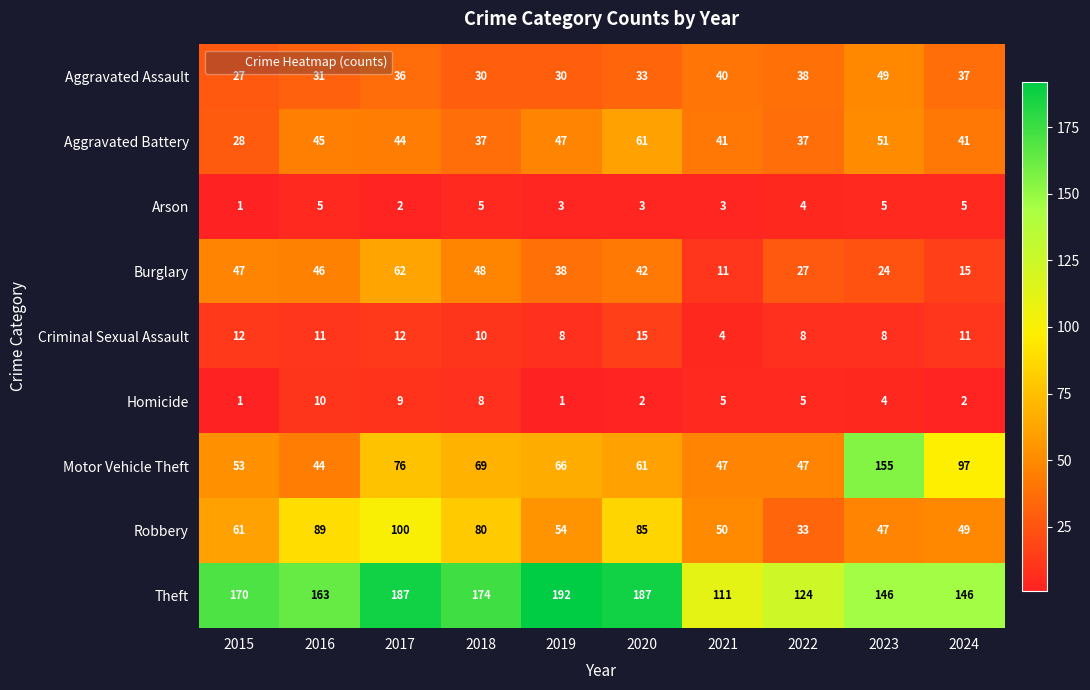

What is the spread (max minus min) of values at 2021?

108